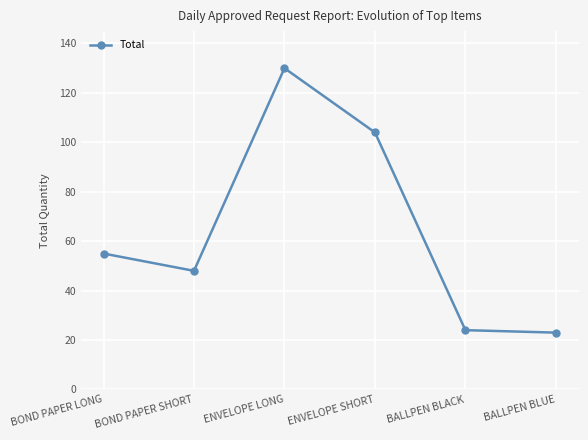

What is the sum of the values at ENVELOPE SHORT and BOND PAPER SHORT?

152